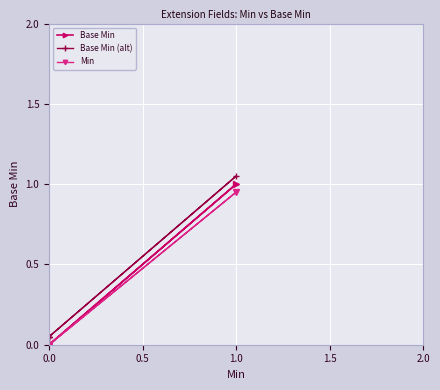

True or false: Base Min has more than 0 points higher than both neighbors.

True